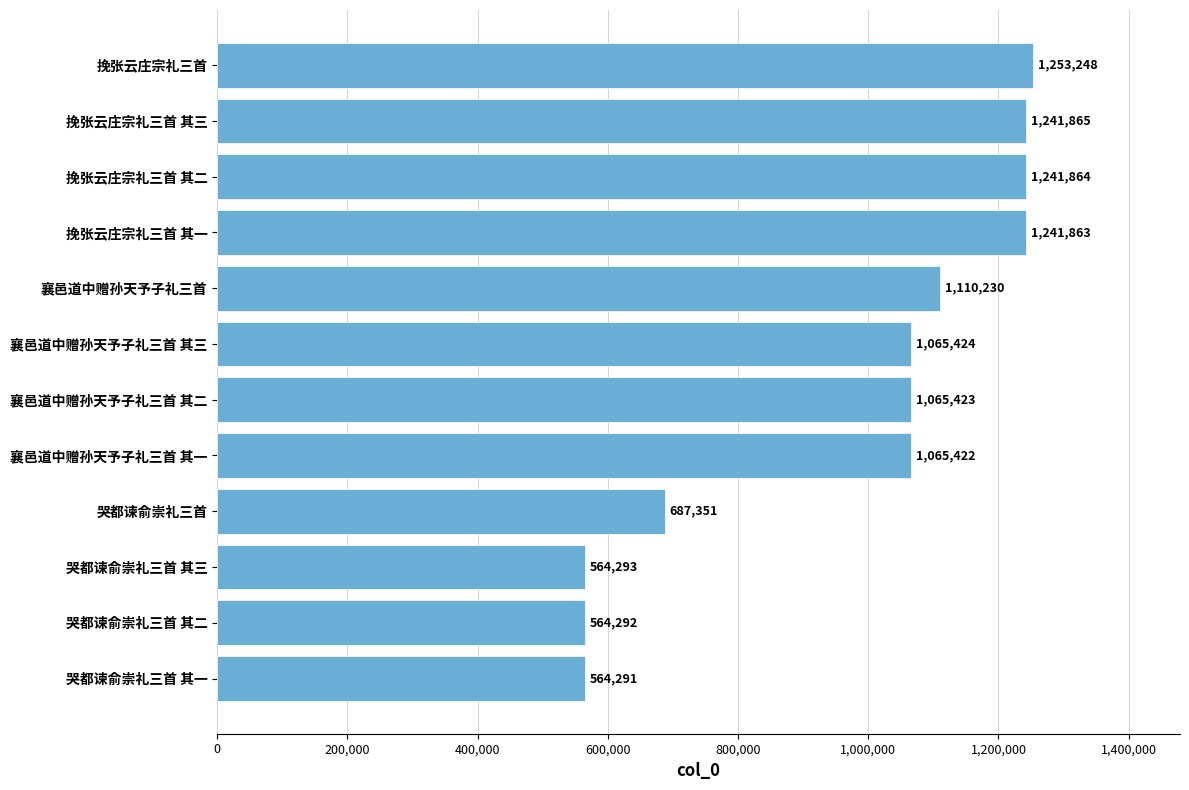

What is the difference between the maximum and second lowest values?

688956